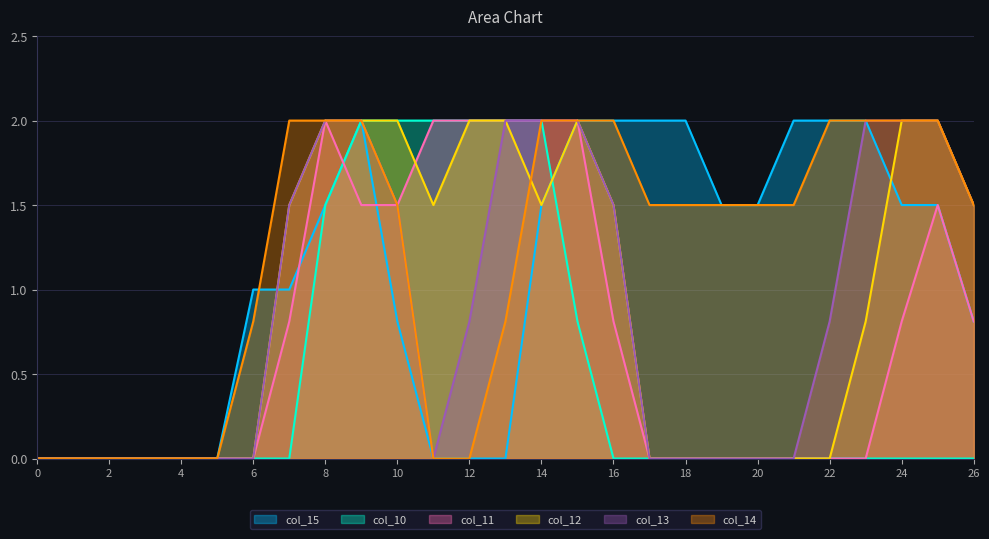

Between 13 and 5, which is larger?

13